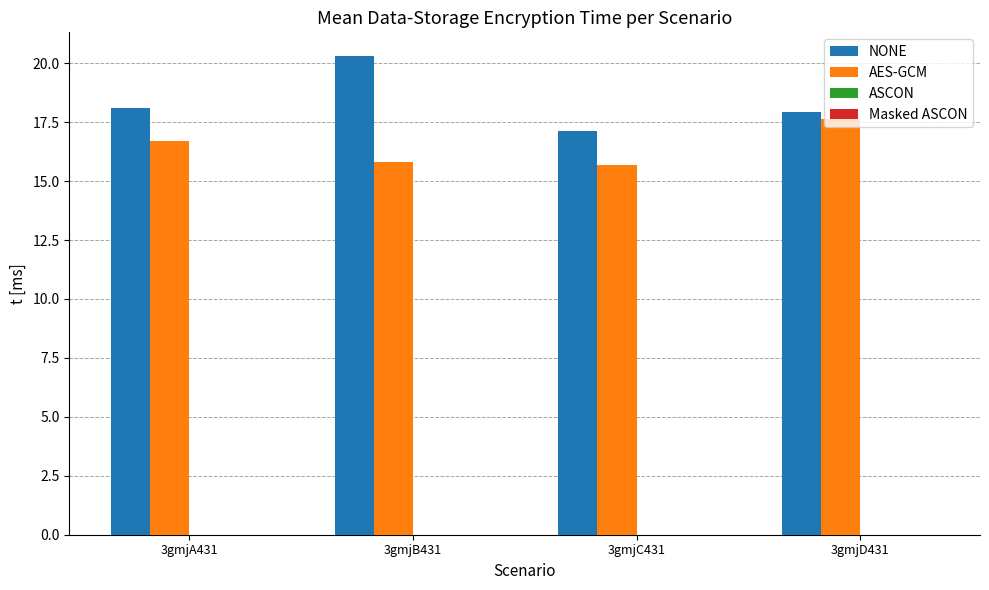

What is the label of the 4th bar from the right?

3gmjA431